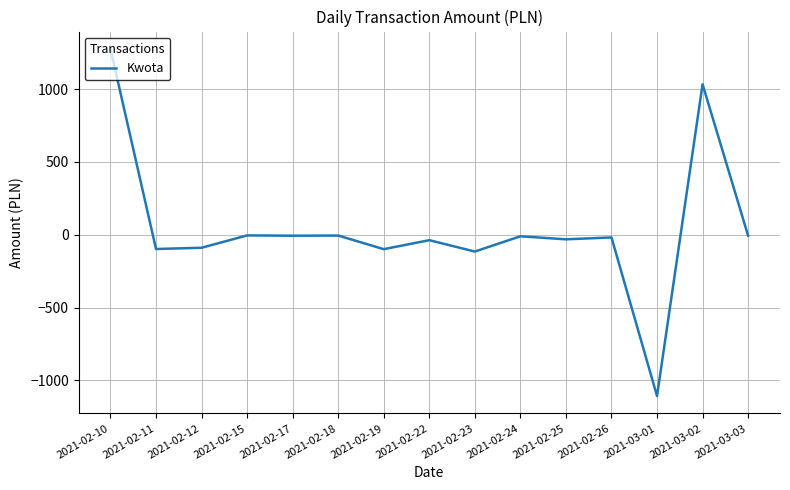

How many lines are shown in the chart?

1